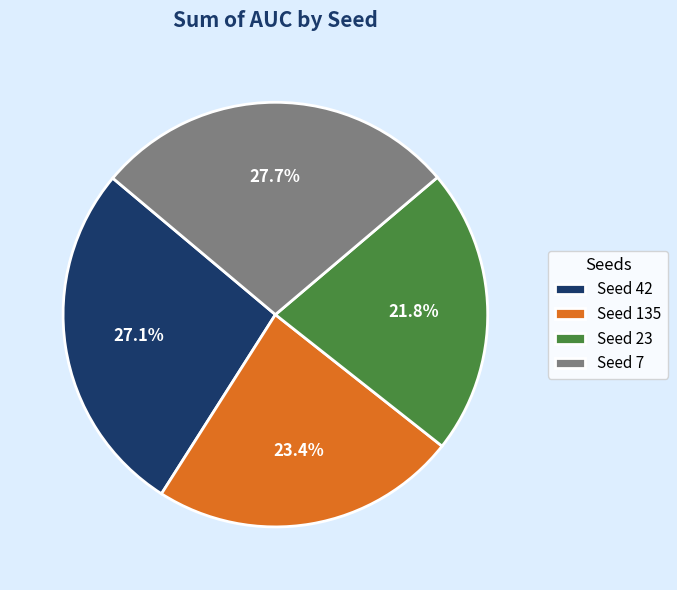

Rank the categories by value from highest to lowest.

Seed 7, Seed 42, Seed 135, Seed 23